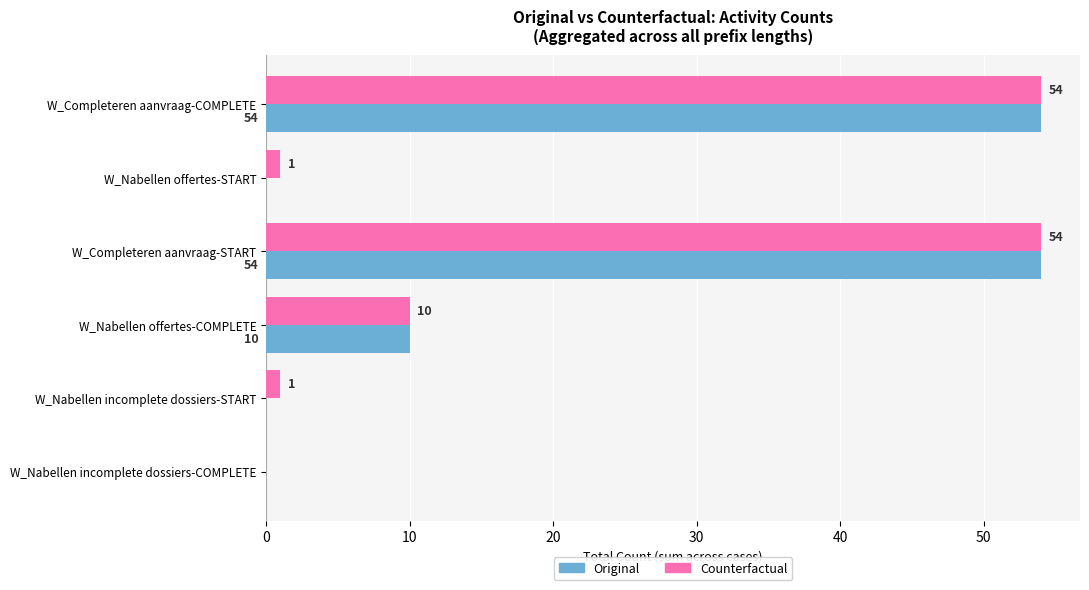

How many values in Original are above zero?

3